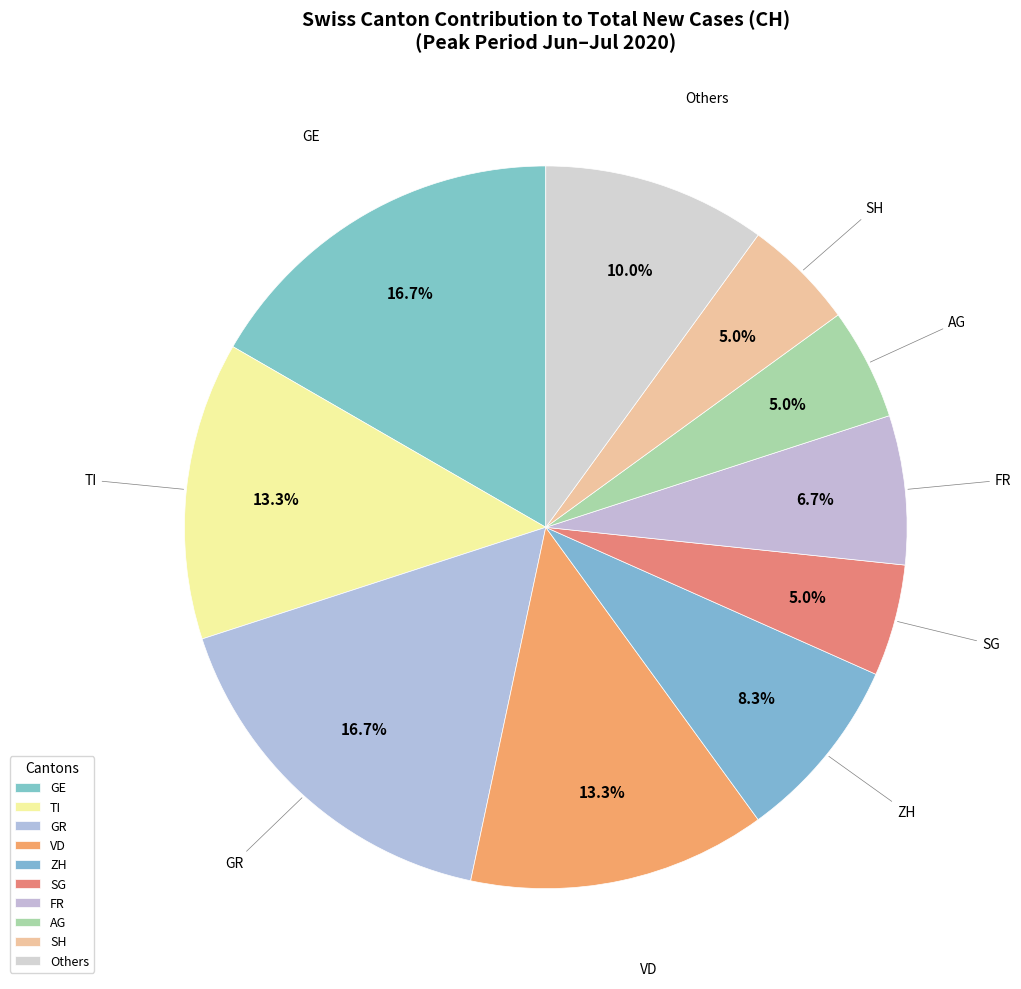

Is there any slice that represents more than half of the pie?

No